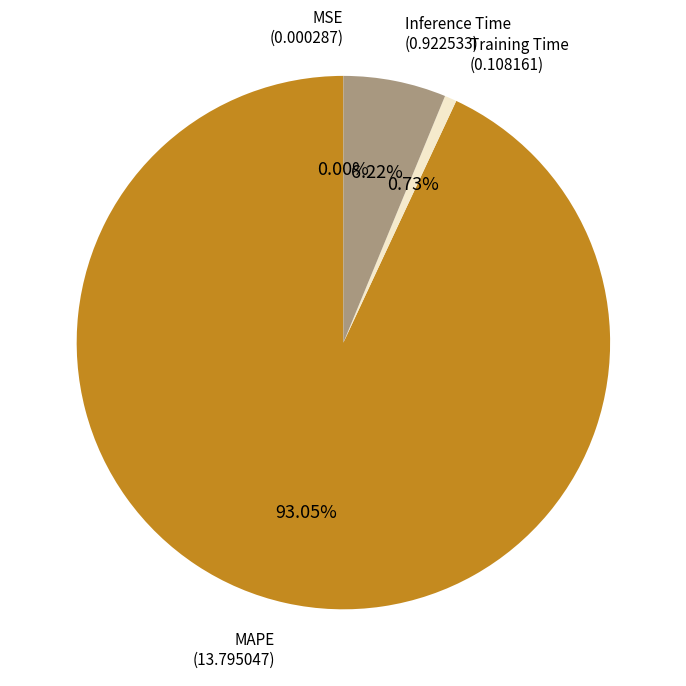

To the nearest percent, what is the difference between the largest and smallest slice percentages?

93%